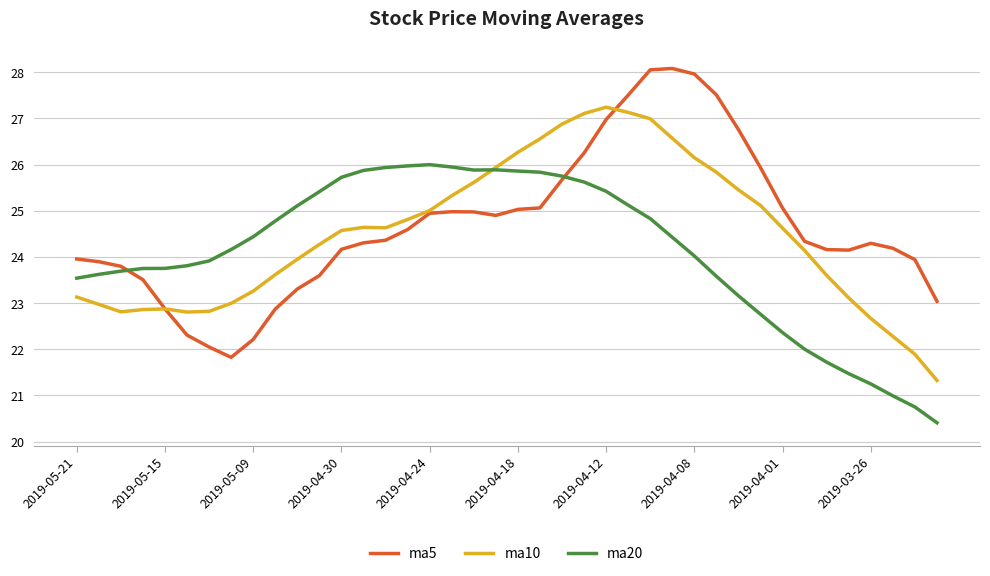

What is the maximum value for ma20?

26.0